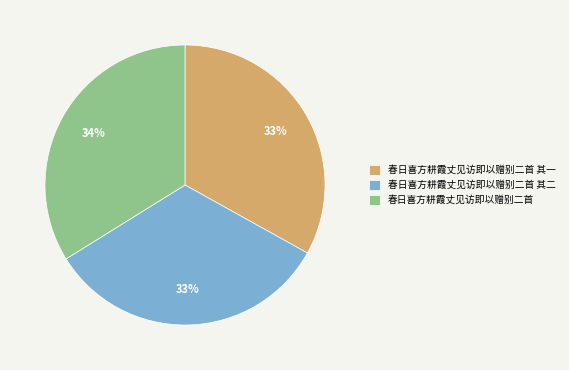

Is the sum of 春日喜方耕霞丈见访即以赠别二首 and 春日喜方耕霞丈见访即以赠别二首 其二 greater than half?

Yes